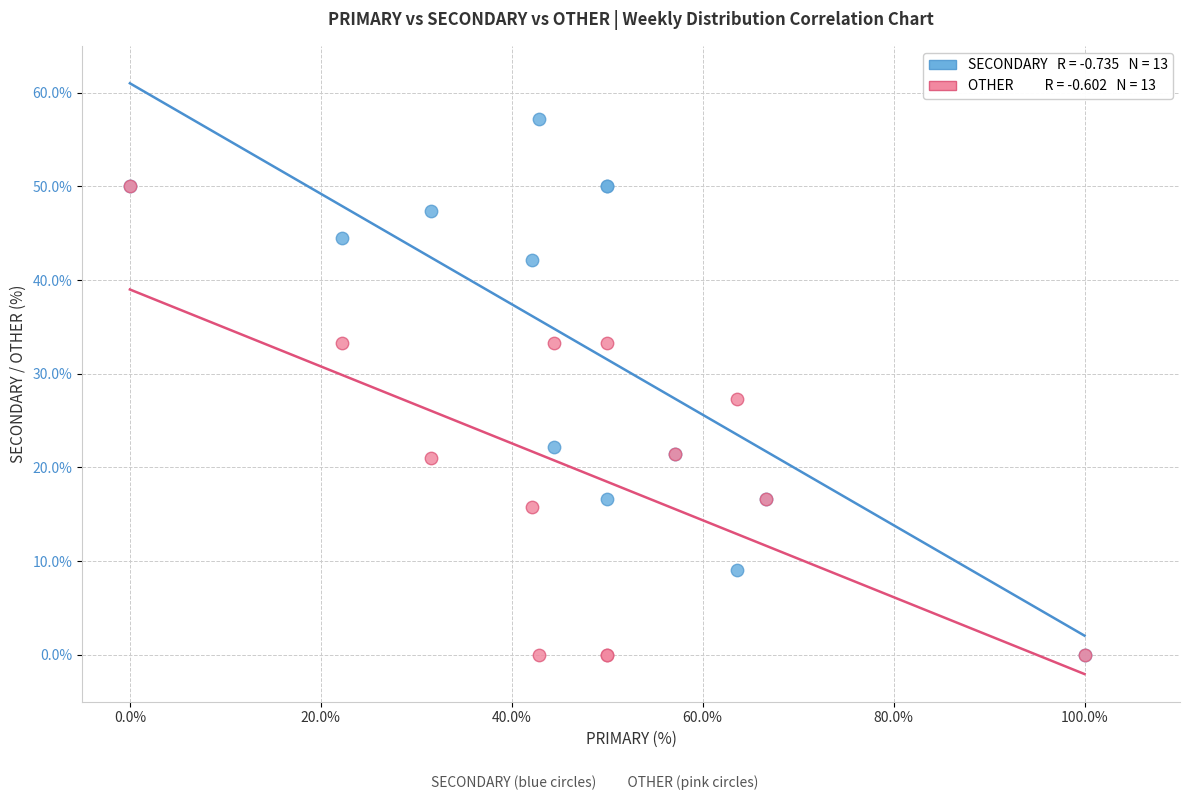

Across all series, what Y value is closest to 28?

27.3